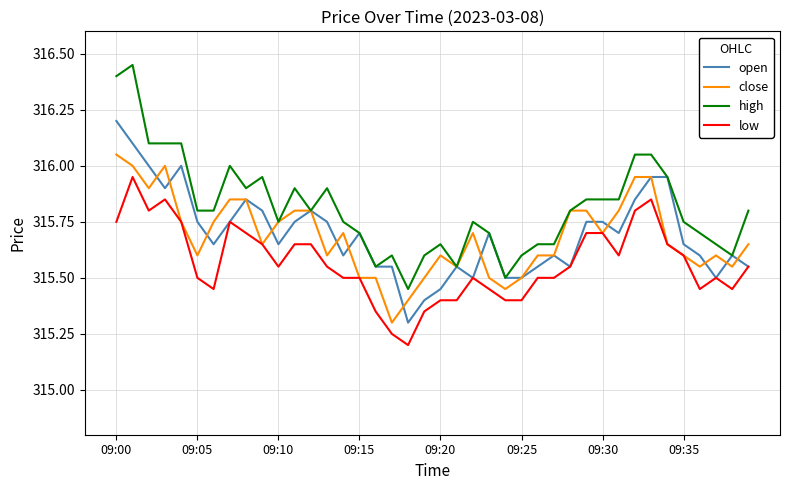

Which series has the largest range (max minus min)?

high